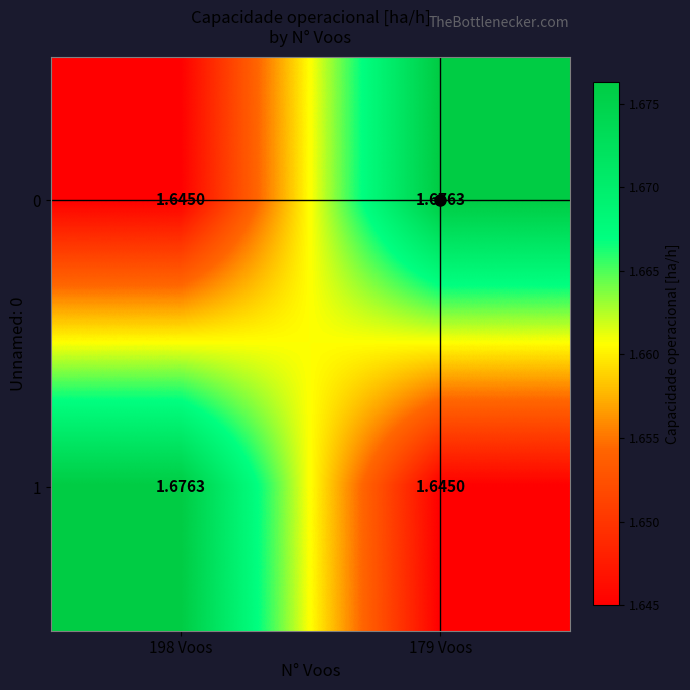

How many categories are shown in the chart?

2